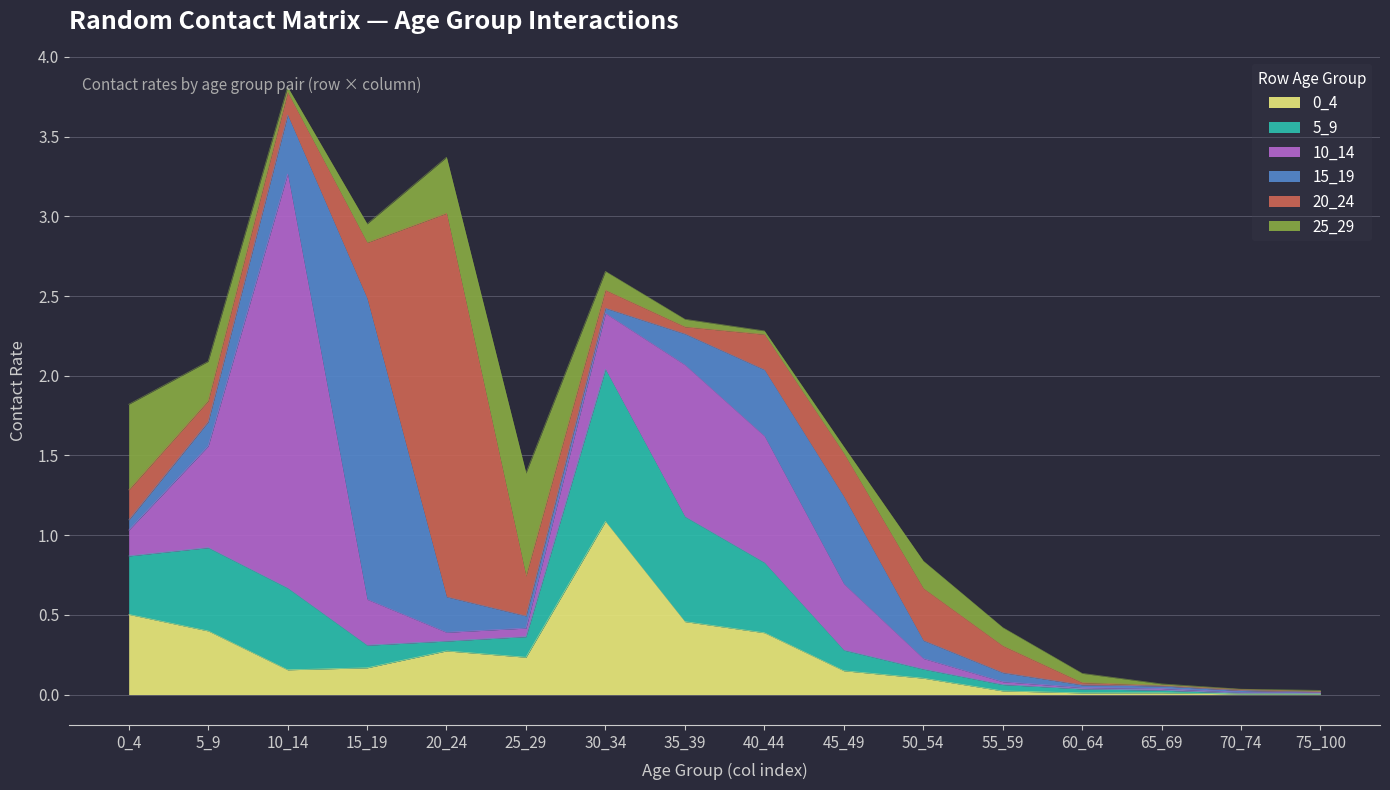

Where is 5_9 nearest to the value 0?

75_100